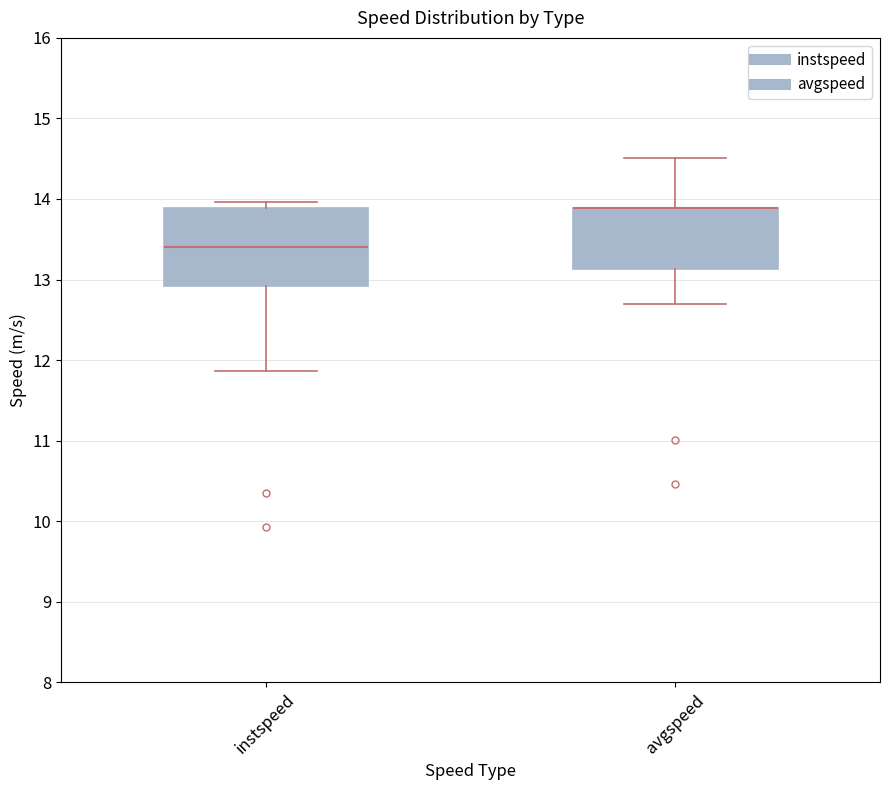

Which box is the tallest, from its lower edge to its upper edge?

instspeed